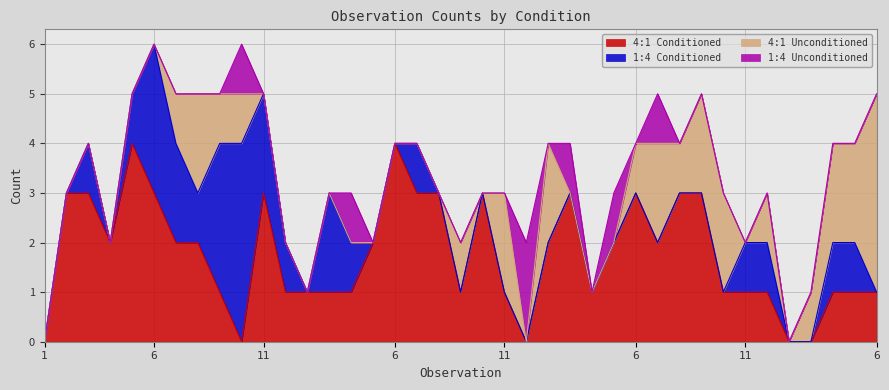

Reading left to right, list all the values displayed in this chart.

4:1 Conditioned: 0	3	3	2	4	3	2	2	1	0	3	1	1	1	1	2	4	3	3	1	3	1	0	2	3	1	2	3	2	3	3	1	1	1	0	0	1	1	1
1:4 Conditioned: 0	0	1	0	1	3	2	1	3	4	2	1	0	2	1	0	0	1	0	0	0	0	0	0	0	0	0	0	0	0	0	0	1	1	0	0	1	1	0
4:1 Unconditioned: 0	0	0	0	0	0	1	2	1	1	0	0	0	0	0	0	0	0	0	1	0	2	0	2	0	0	0	1	2	1	2	2	0	1	0	1	2	2	4
1:4 Unconditioned: 0	0	0	0	0	0	0	0	0	1	0	0	0	0	1	0	0	0	0	0	0	0	2	0	1	0	1	0	1	0	0	0	0	0	0	0	0	0	0